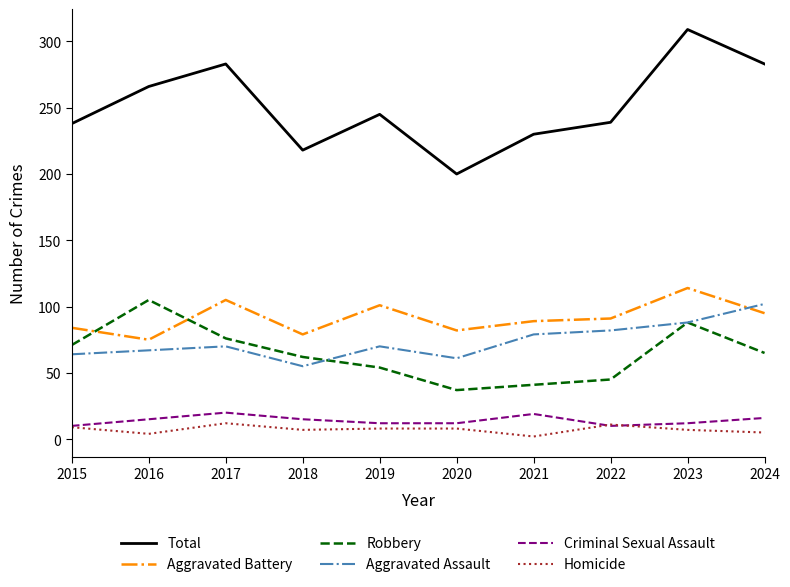

True or false: Robbery and Total cross at least once.

False